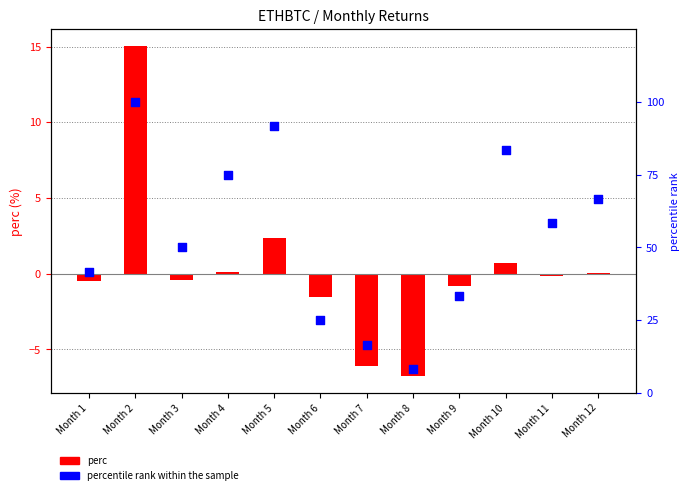

Which series has the largest total across all categories?

percentile rank within the sample